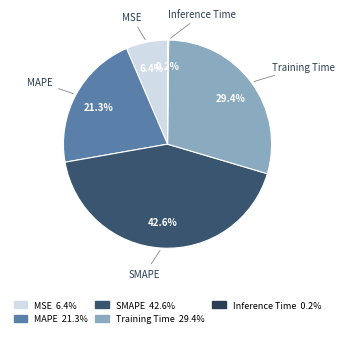

True or false: Training Time accounts for 35% of the total.

False